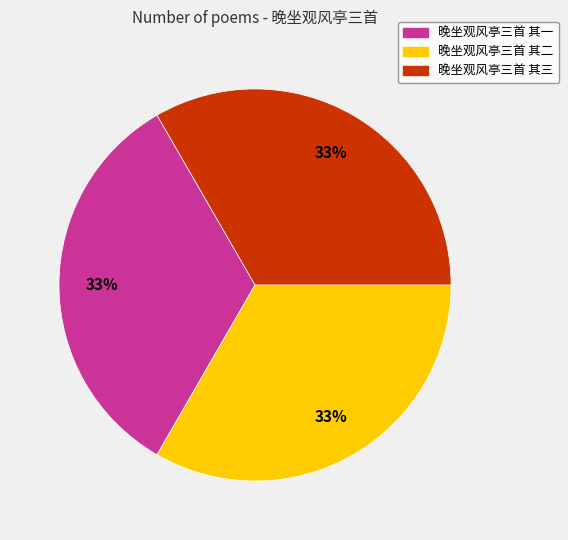

To the nearest percent, what percentage of the pie is 晚坐观风亭三首 其一?

33%